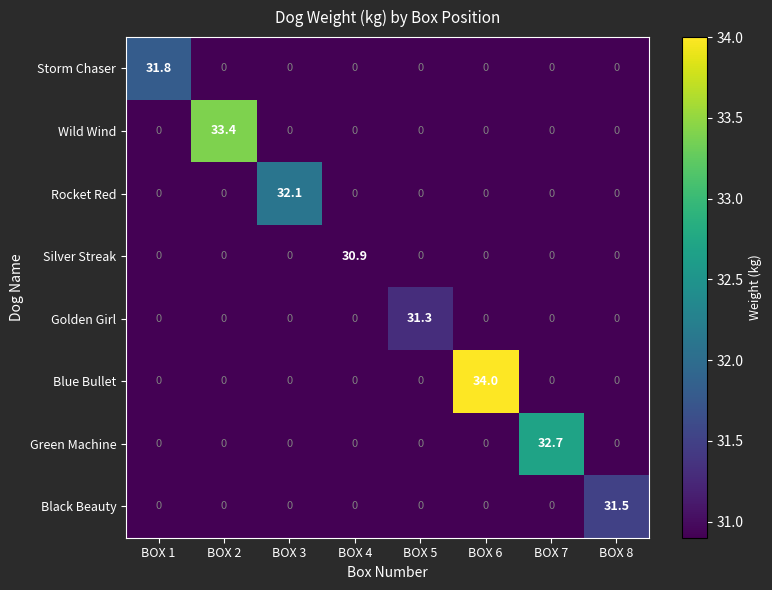

List the series in order of their peak value, highest first.

Blue Bullet, Wild Wind, Green Machine, Rocket Red, Storm Chaser, Black Beauty, Golden Girl, Silver Streak